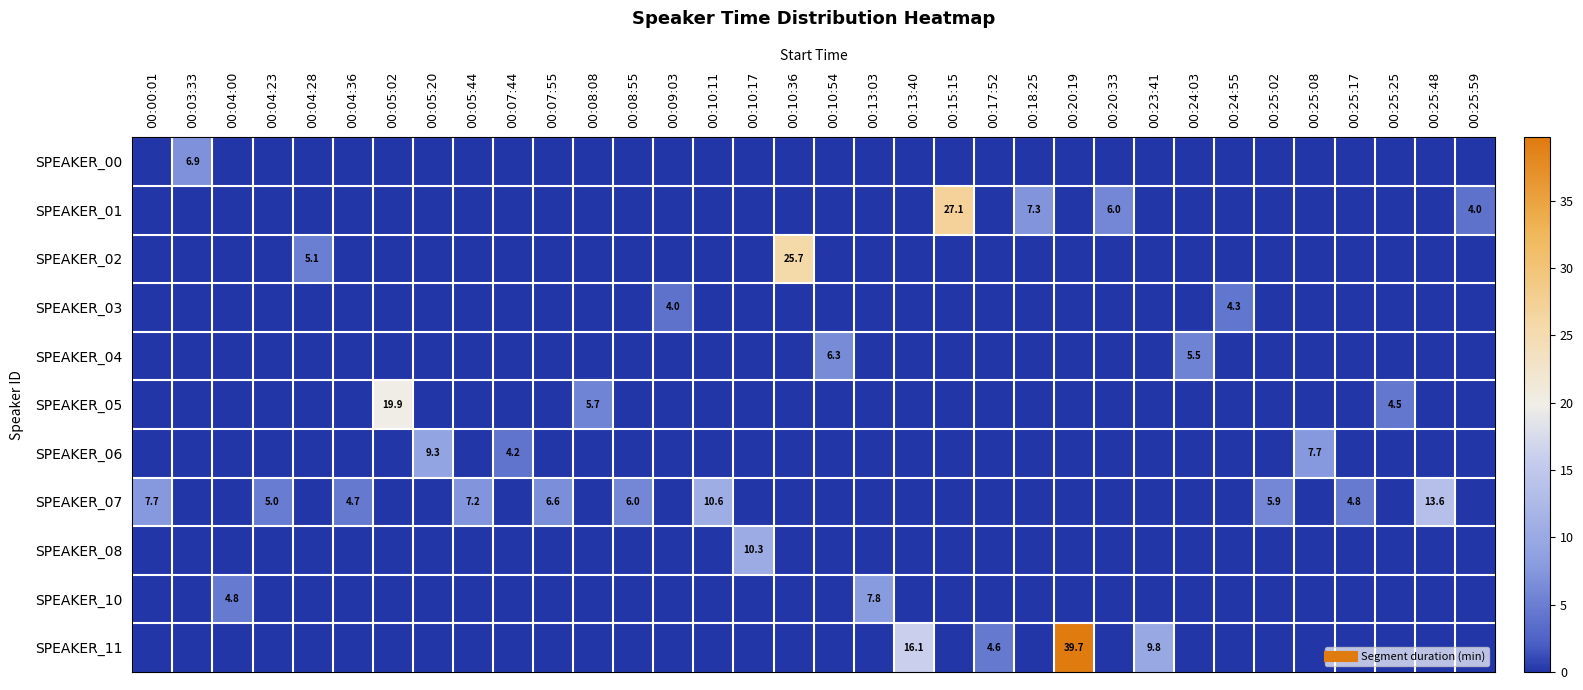

The value of SPEAKER_07 at 00:25:25 is -8.1. True or false?

False